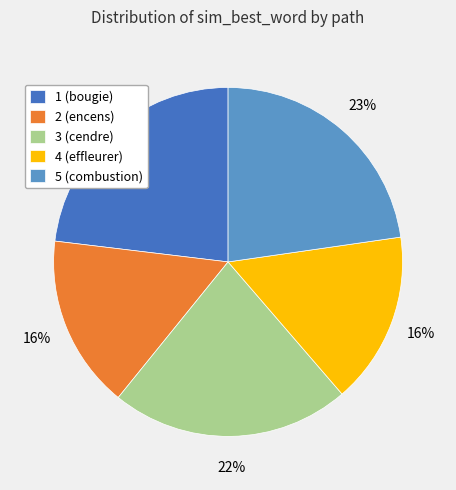

True or false: 1 (bougie) accounts for 30% of the total.

False